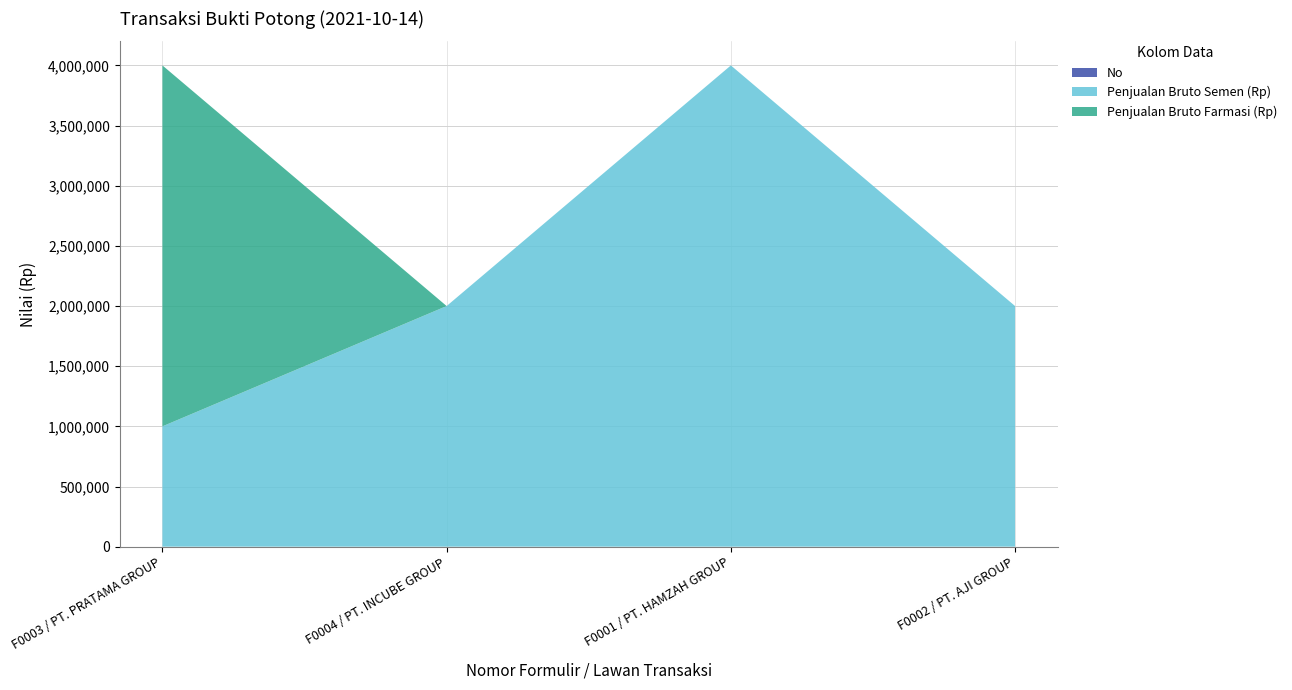

Reading left to right, transcribe all the data shown in this chart.

No: F0003 / PT. PRATAMA GROUP=1	F0004 / PT. INCUBE GROUP=2	F0001 / PT. HAMZAH GROUP=3	F0002 / PT. AJI GROUP=4
Penjualan Bruto Semen (Rp): F0003 / PT. PRATAMA GROUP=1000000	F0004 / PT. INCUBE GROUP=2000000	F0001 / PT. HAMZAH GROUP=4000000	F0002 / PT. AJI GROUP=2000000
Penjualan Bruto Farmasi (Rp): F0003 / PT. PRATAMA GROUP=3000000	F0004 / PT. INCUBE GROUP=0	F0001 / PT. HAMZAH GROUP=0	F0002 / PT. AJI GROUP=0